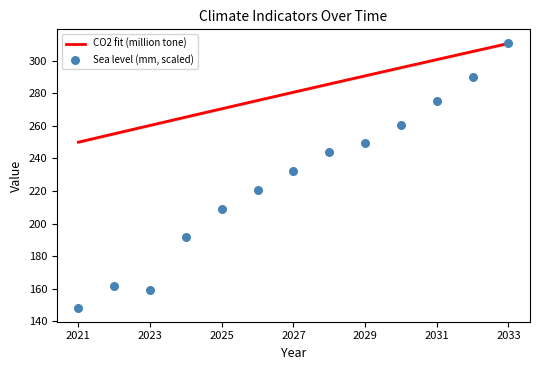

Which series contains the highest Y value?

Sea level (mm, scaled)